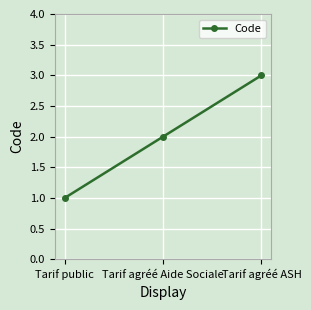

List the labels in order of value, smallest first.

Tarif public, Tarif agréé Aide Sociale, Tarif agréé ASH